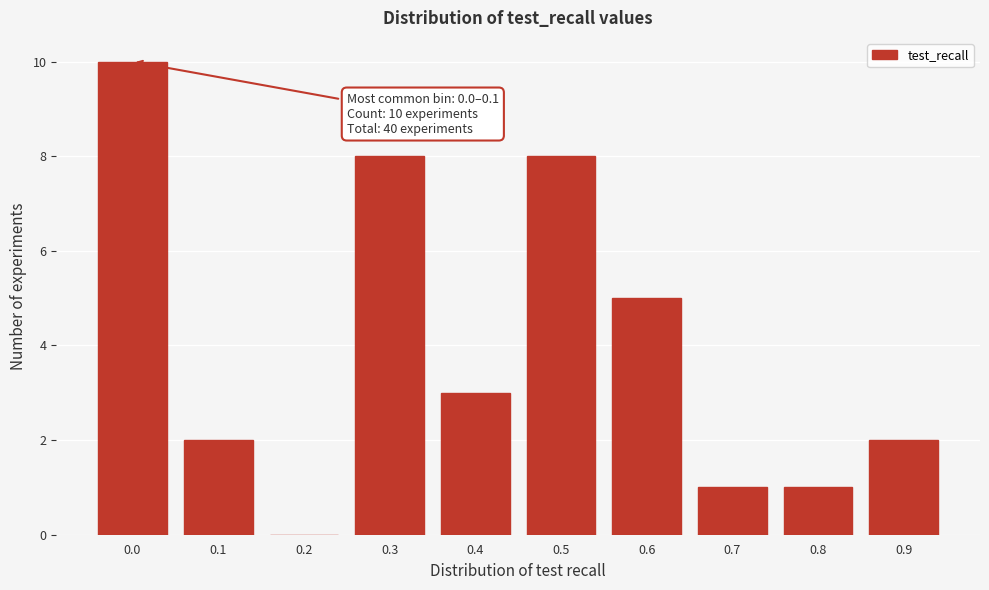

Reading left to right, list all the values displayed in this chart.

0.0=10	0.1=2	0.2=0	0.3=8	0.4=3	0.5=8	0.6=5	0.7=1	0.8=1	0.9=2